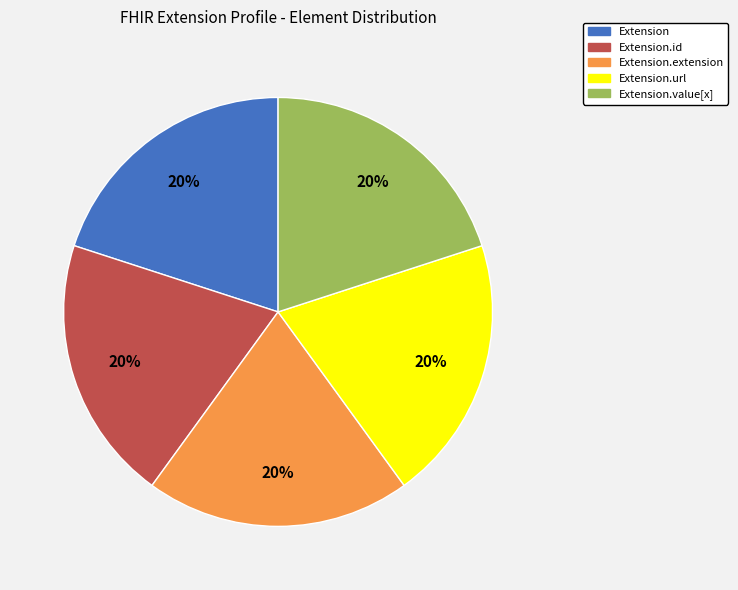

Is there any slice that represents more than half of the pie?

No